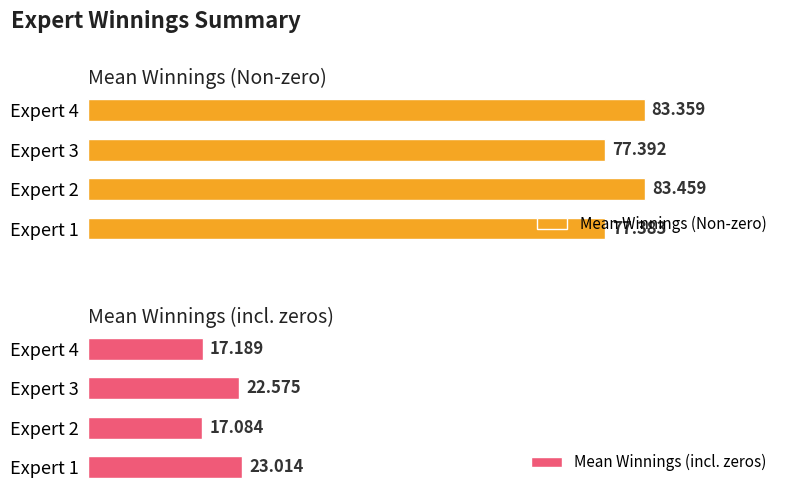

Rank the categories by Mean Winnings (Non-zero) value from highest to lowest.

Expert 2, Expert 4, Expert 3, Expert 1